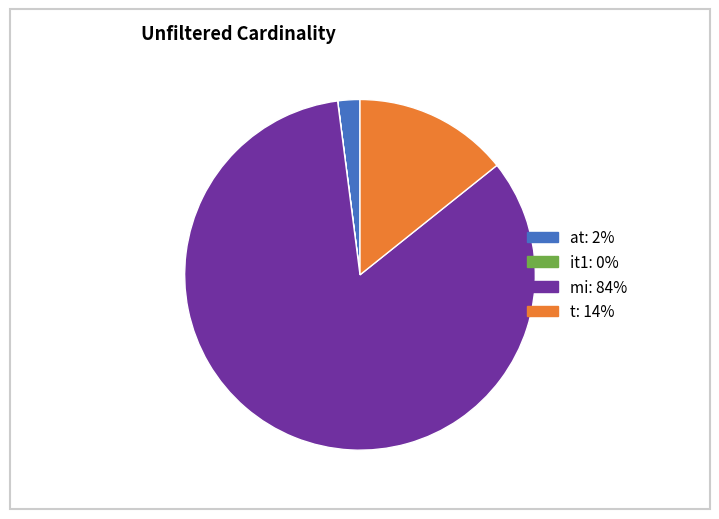

Is the sum of mi and t greater than half?

Yes